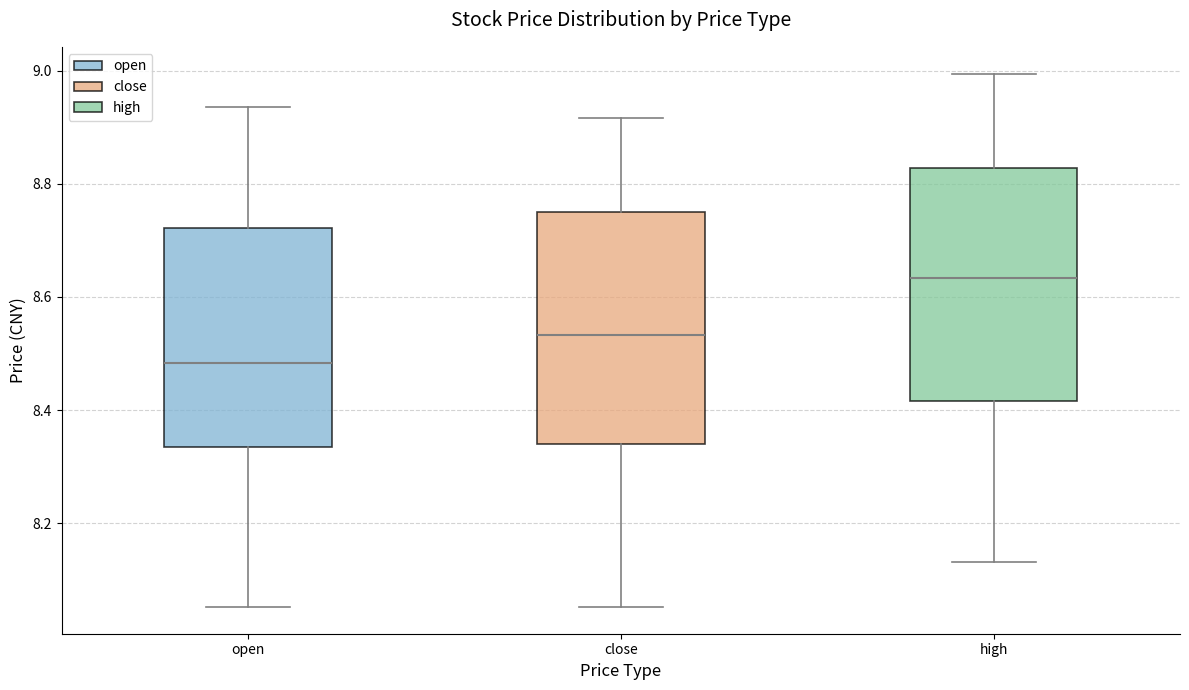

Where does the median line of the box for high sit on the y-axis? The values are not printed on the chart, so give them approximately, as read against the axis.

8.64